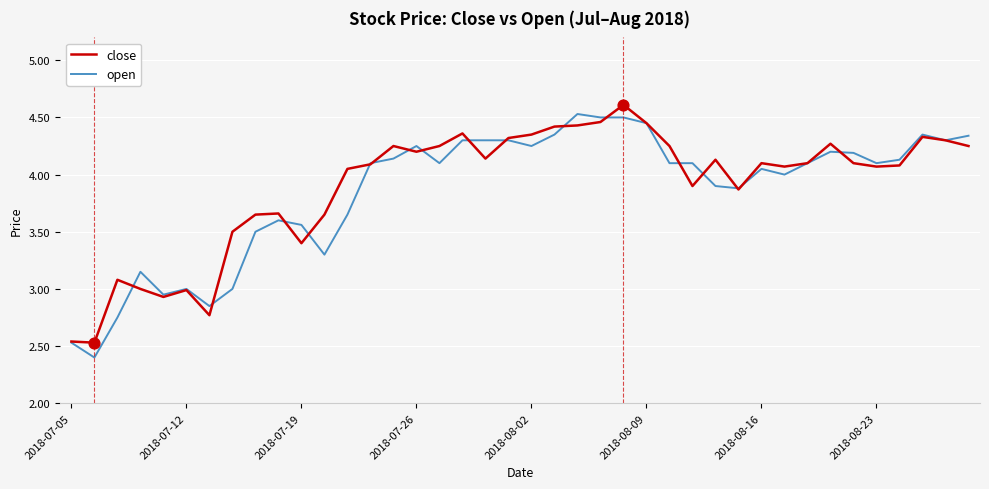

What is the maximum value for close?

4.6